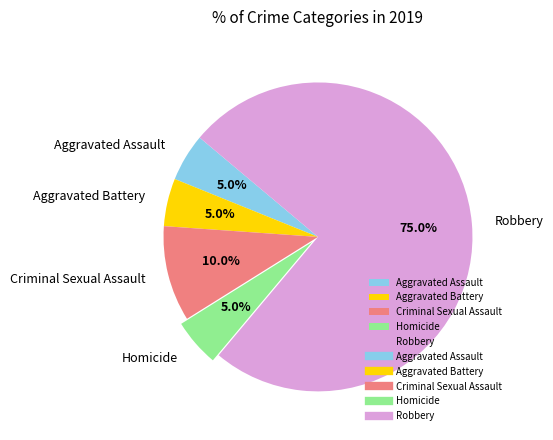

Which slice is the largest?

Robbery